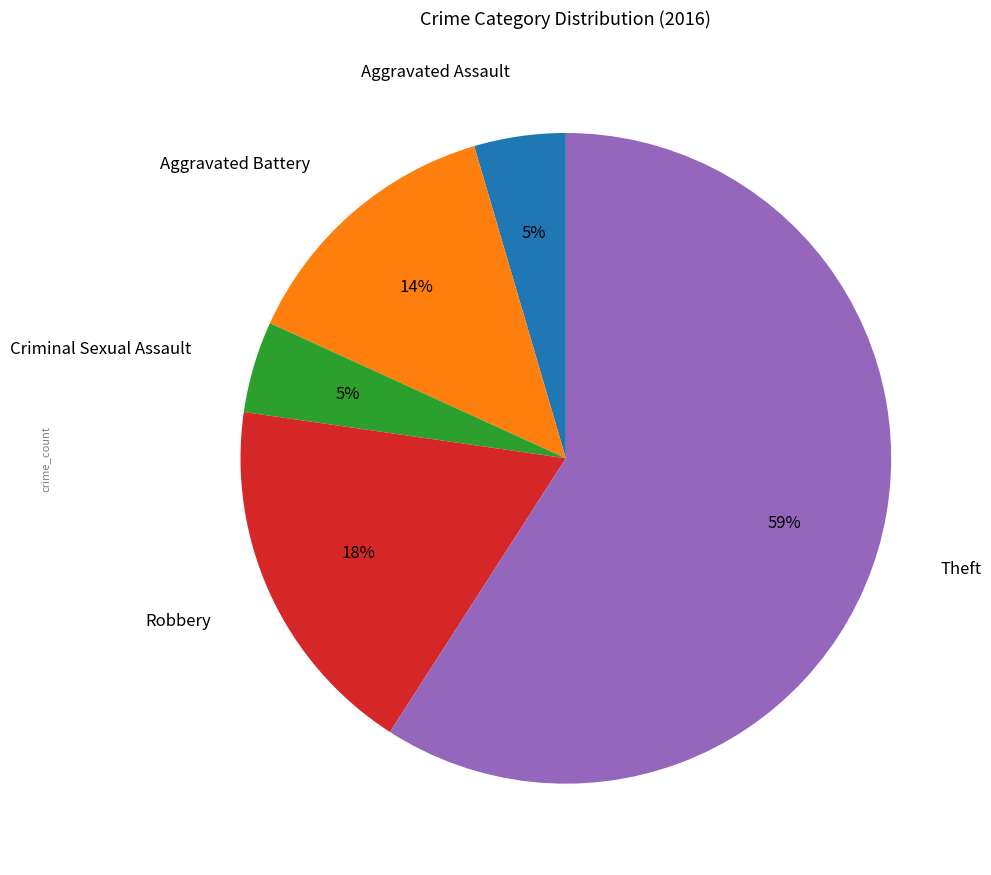

What is the largest slice in the pie chart?

Theft